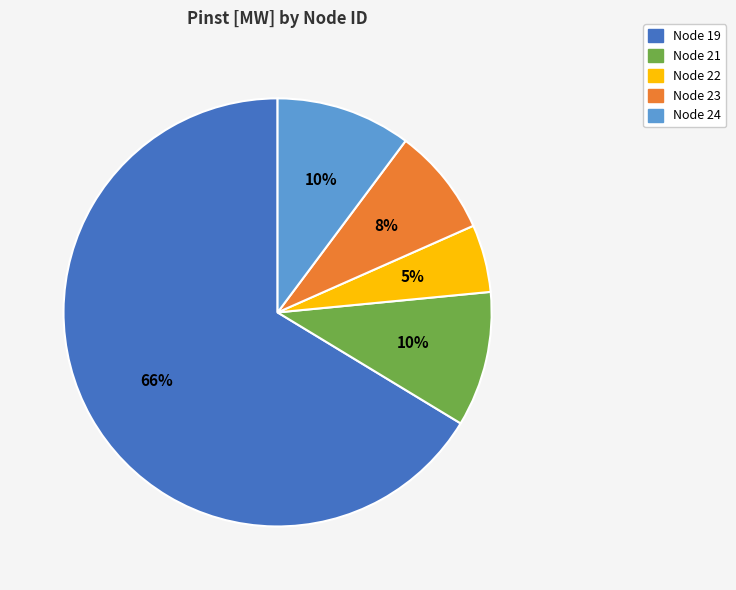

To the nearest percent, what is the average slice percentage?

20%